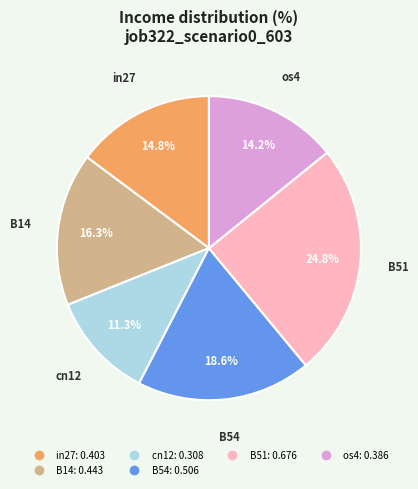

Is there any slice that represents more than half of the pie?

No